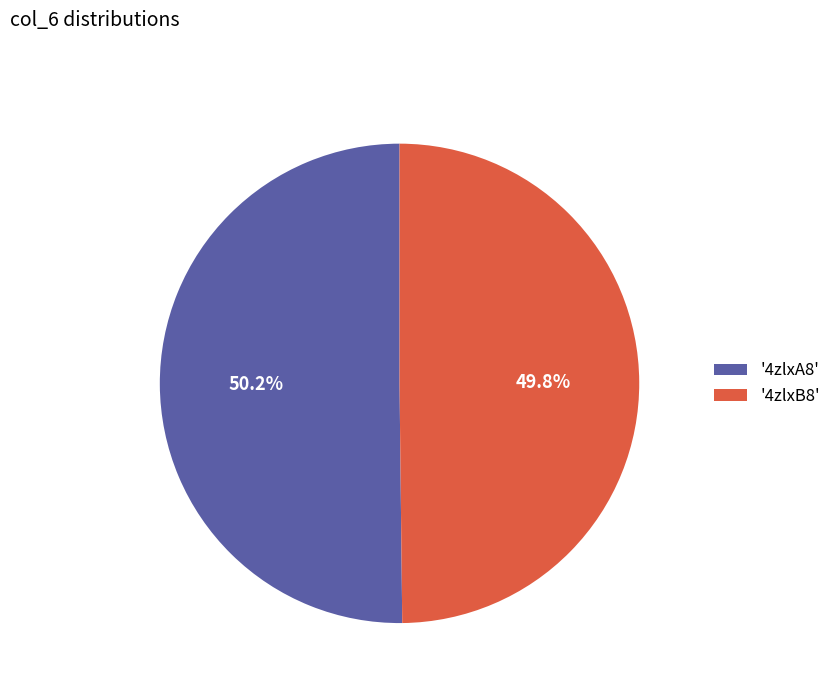

Is there a majority slice in this chart?

Yes